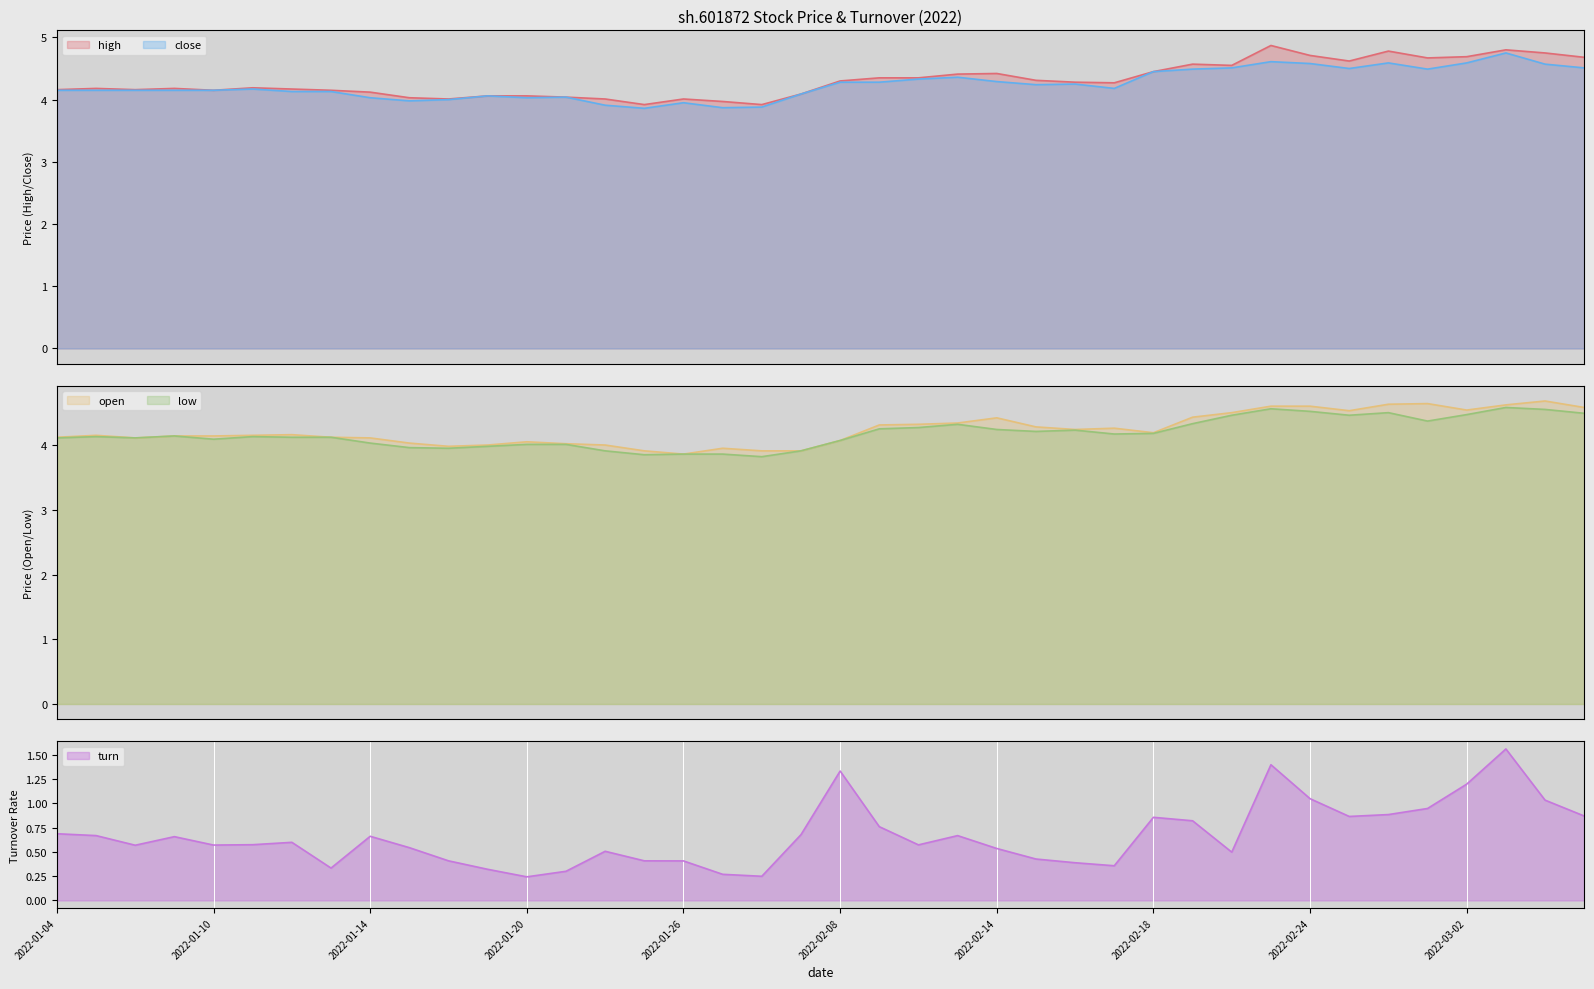

True or false: low has a value of 4.5 at 2022-03-02.

True